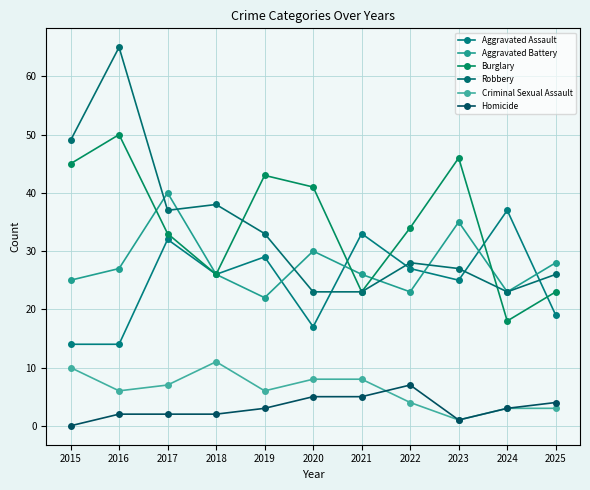

What is the total value across all series at 2020?

124